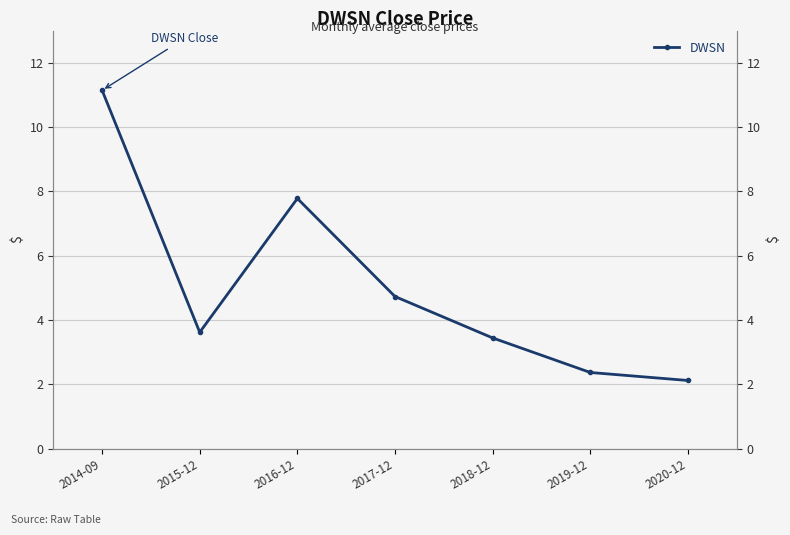

Which has a higher value, 2020-12 or 2014-09?

2014-09